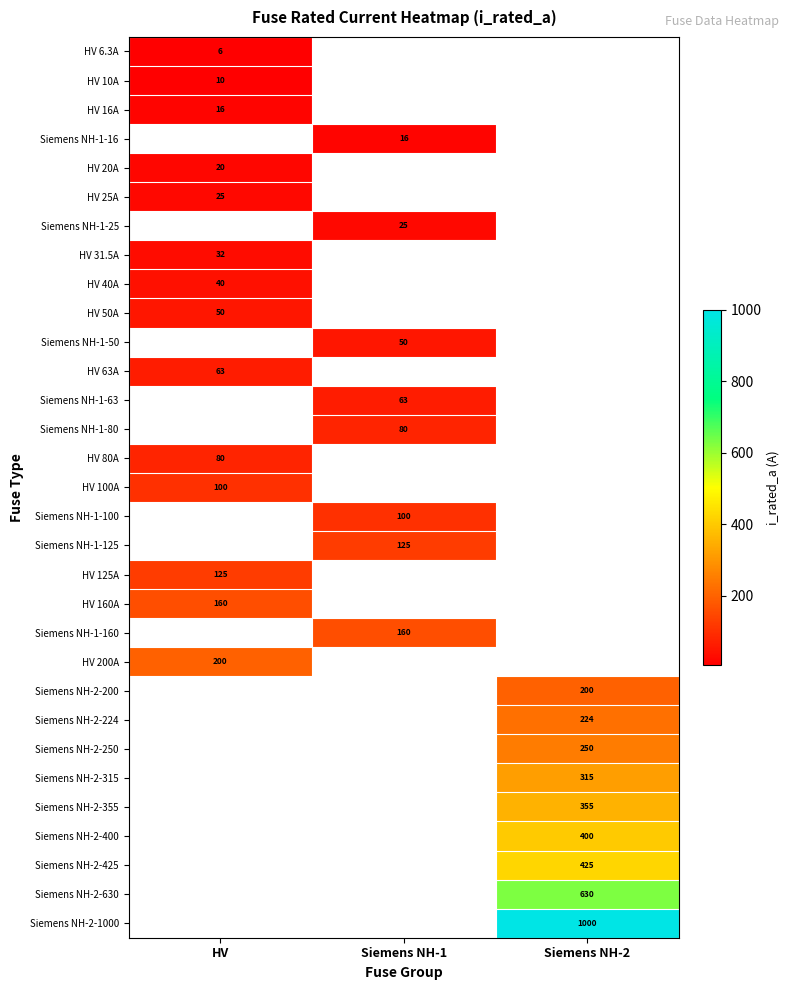

Is it true that Siemens NH-2-1000 equals 1548.8 at Siemens NH-2?

False